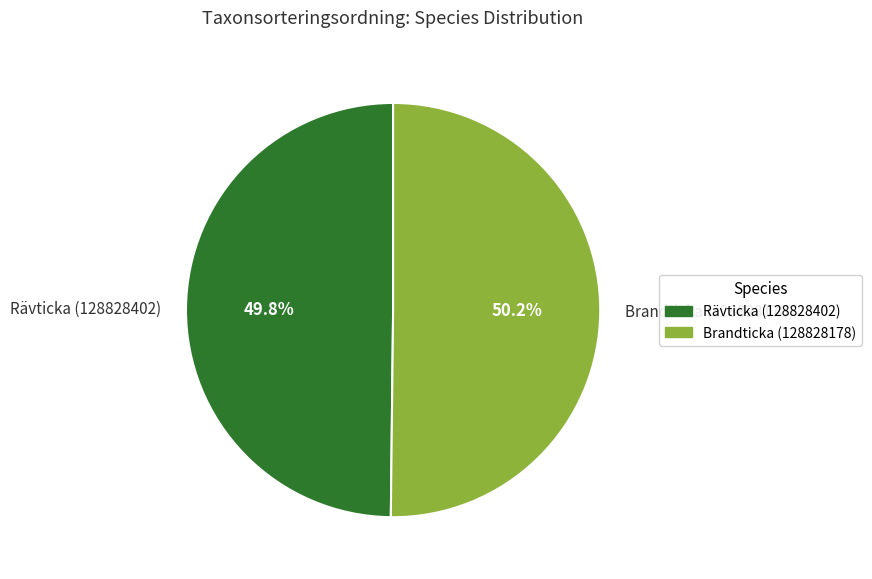

Approximately how many times larger is the value at Brandticka (128828178) compared to Rävticka (128828402)?

1.0